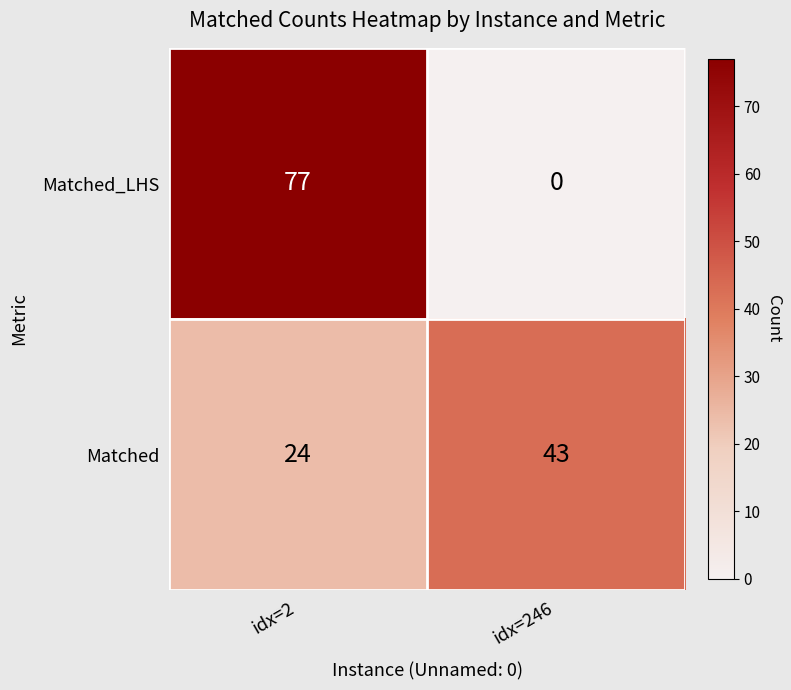

Which label corresponds to the smallest value in the chart?

idx=246